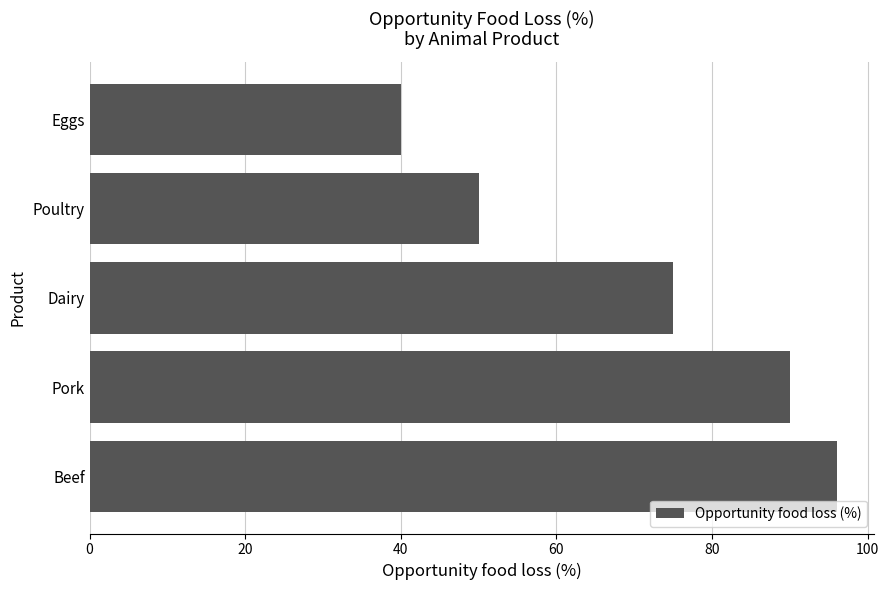

Reading top to bottom, extract all data points from this chart.

Eggs=40	Poultry=50	Dairy=75	Pork=90	Beef=96